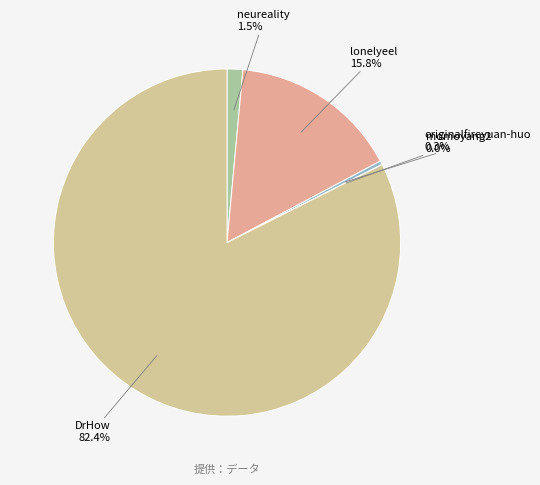

Which has a higher value, originalfireyuan-huo or lonelyeel?

lonelyeel